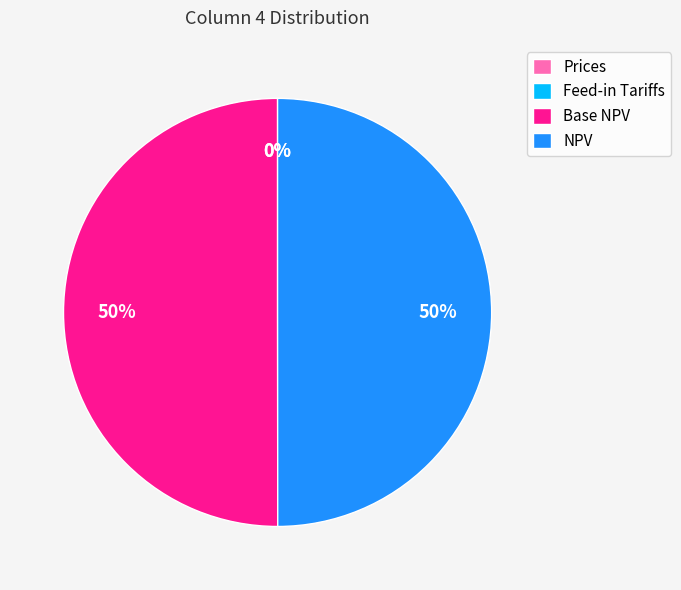

The Base NPV slice represents 50% of the pie. True or false?

True